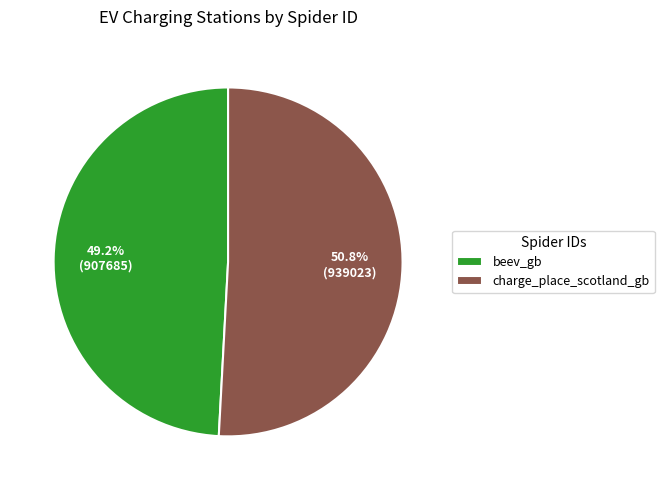

What is the ratio of the value at beev_gb to the value at charge_place_scotland_gb?

1.0